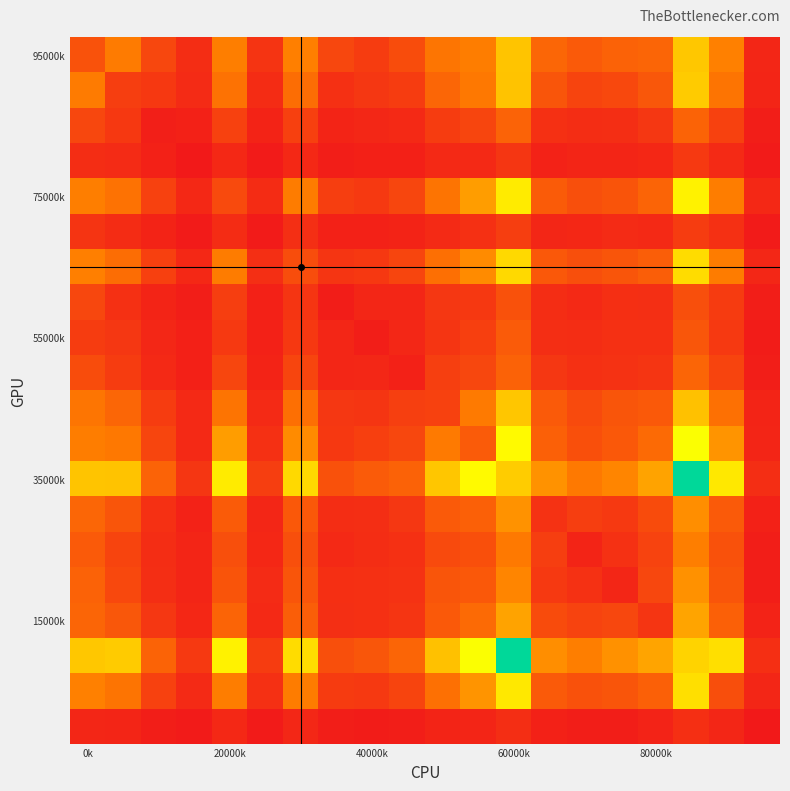

At which category does the chart reach its peak across all series?

17